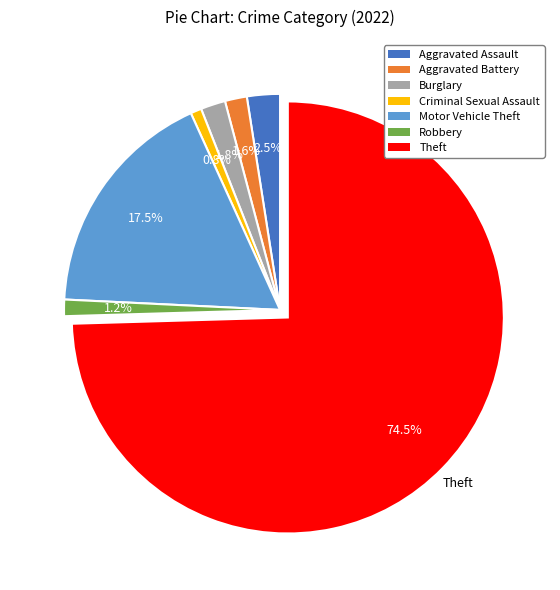

How much of the chart is everything except Criminal Sexual Assault?

99.2%